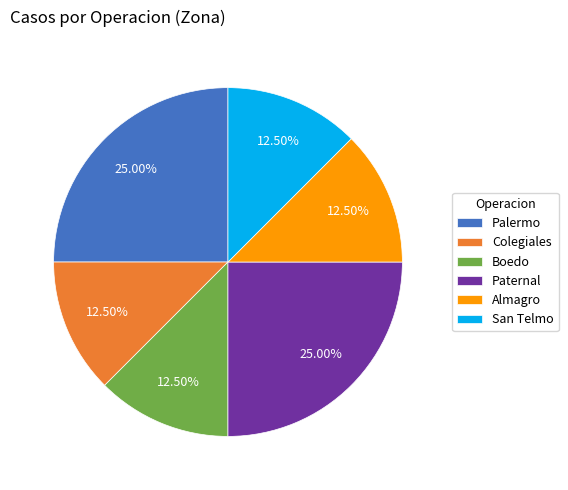

Is there a majority slice in this chart?

No